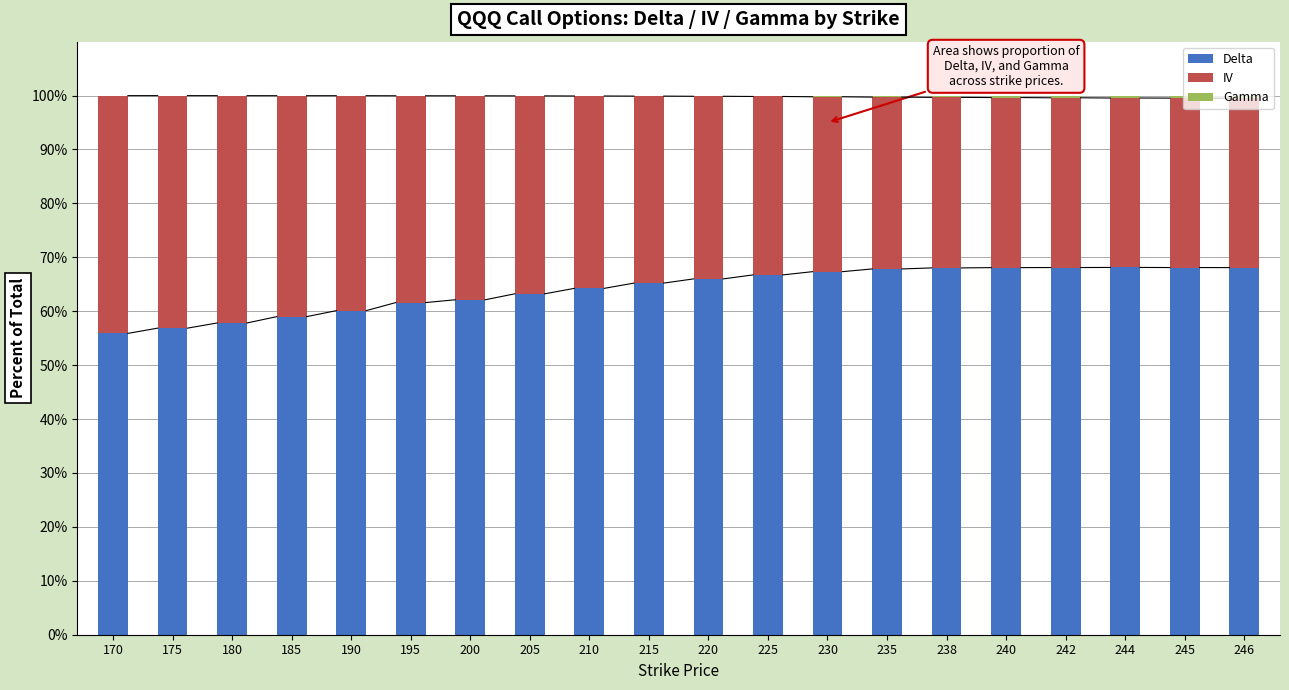

What is the sum of all Delta values?

1282.6